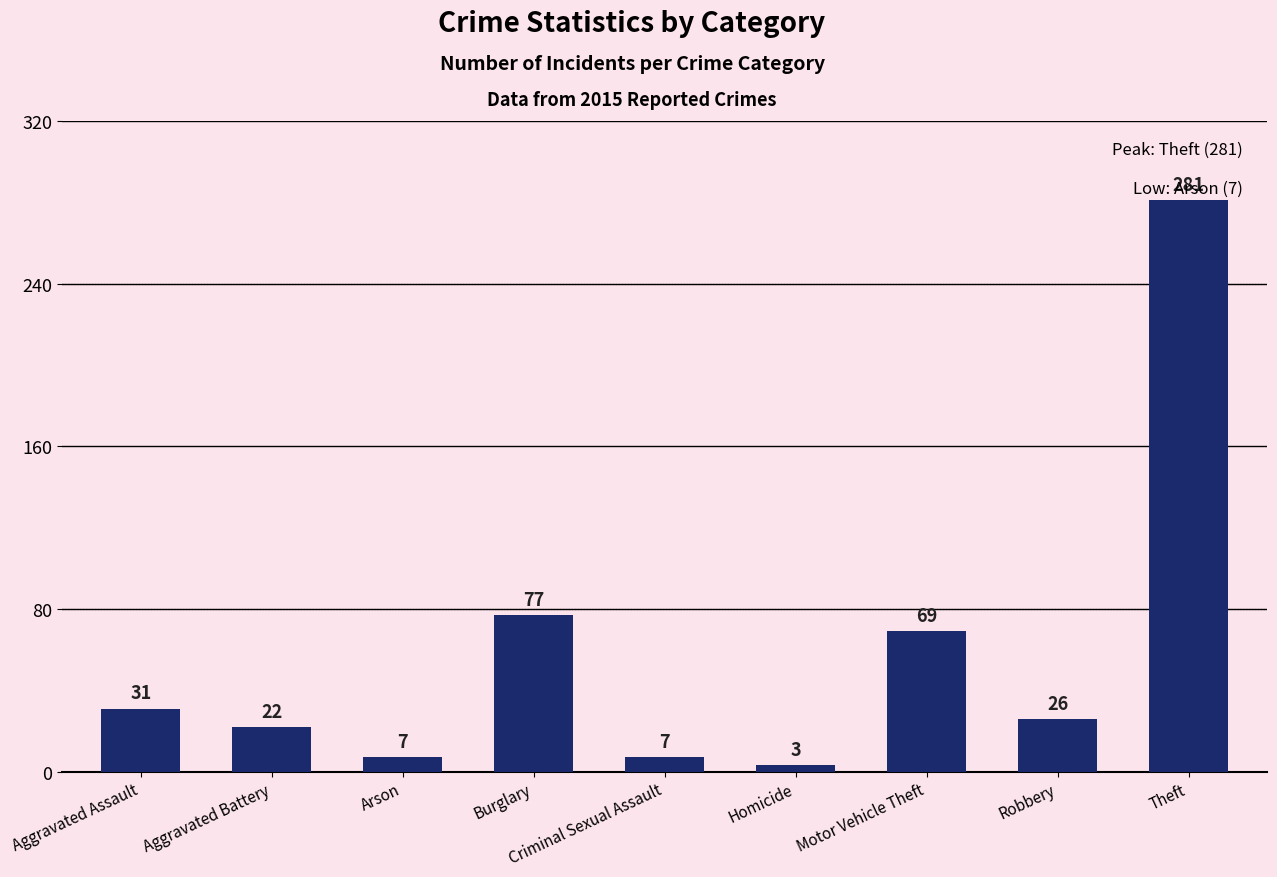

The chart shows a value of 22 at Aggravated Battery. True or false?

True